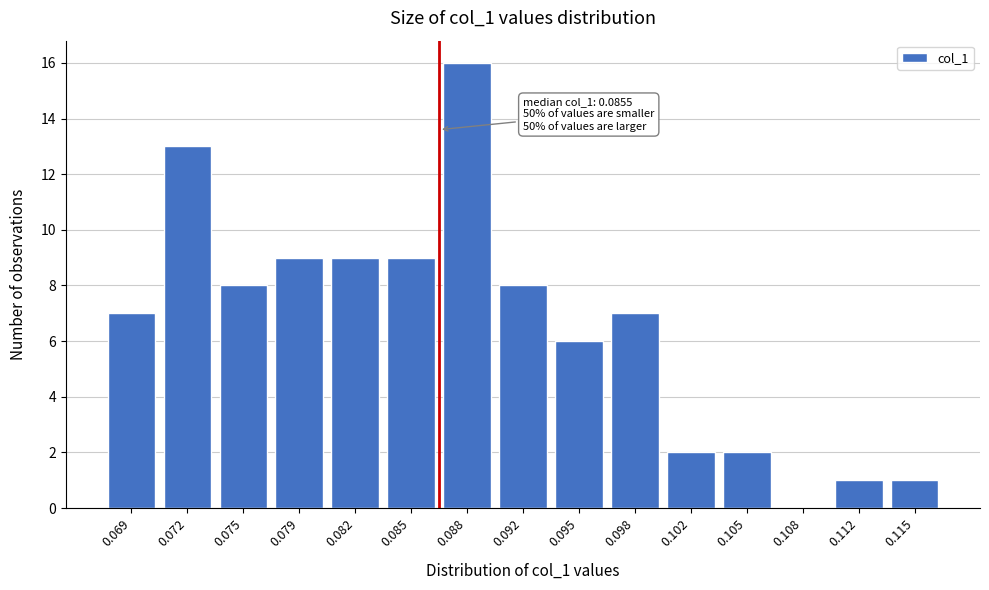

Reading left to right, what are all the values shown in this chart?

0.069=7	0.072=13	0.075=8	0.079=9	0.082=9	0.085=9	0.088=16	0.092=8	0.095=6	0.098=7	0.102=2	0.105=2	0.108=0	0.112=1	0.115=1